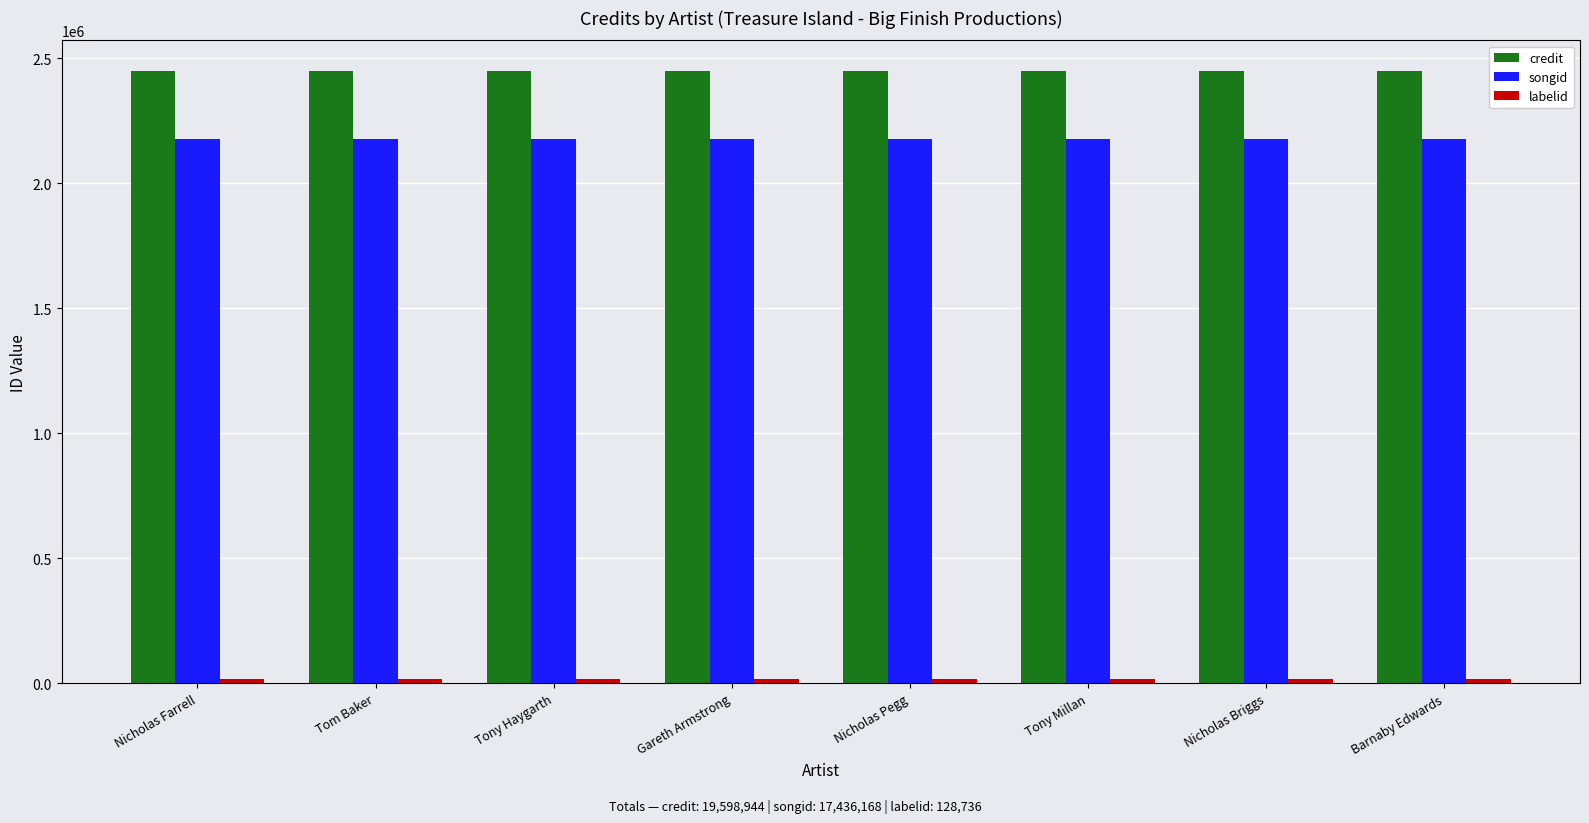

What is the label of the 3rd bar from the right?

Tony Millan